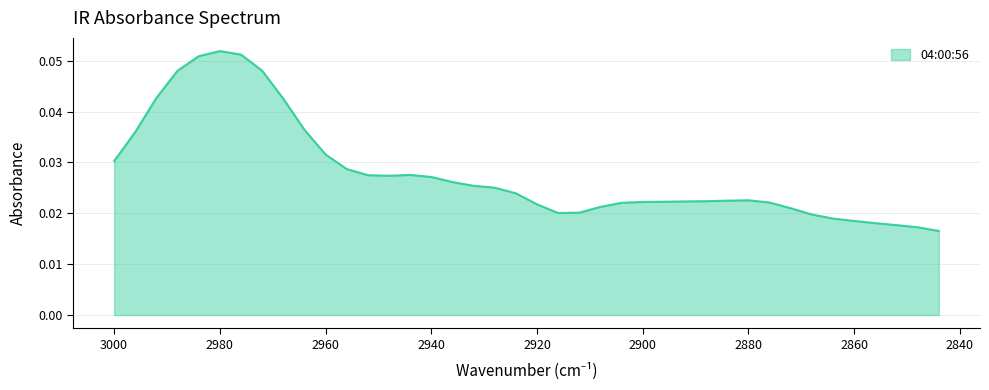

How many points are lower than both their immediate neighbors (excluding endpoints)?

2